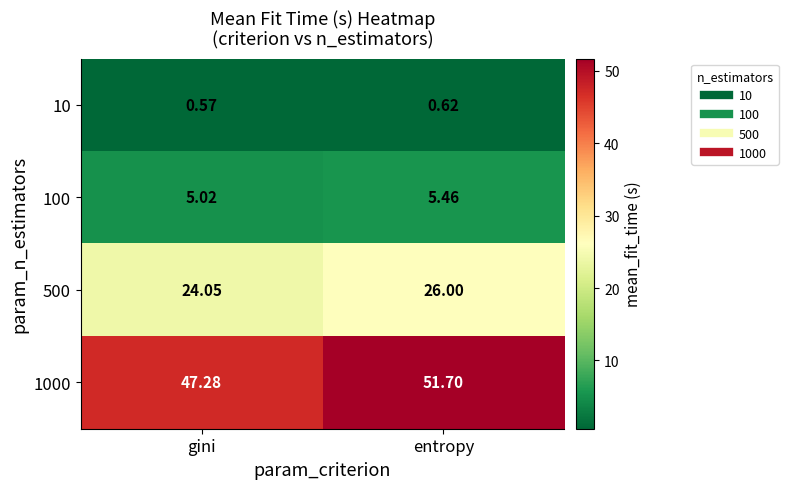

Which category has the lowest value in the 10 series?

gini